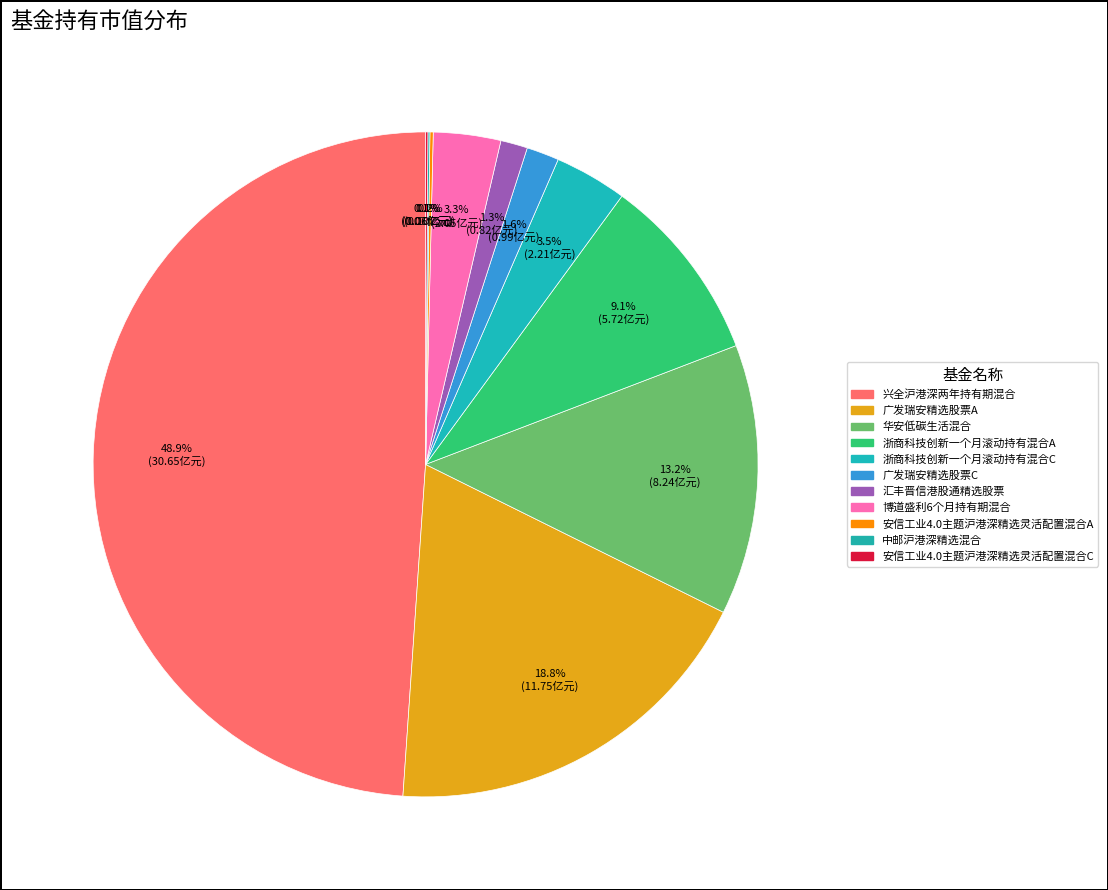

Which category has the smallest portion of the pie?

中邮沪港深精选混合